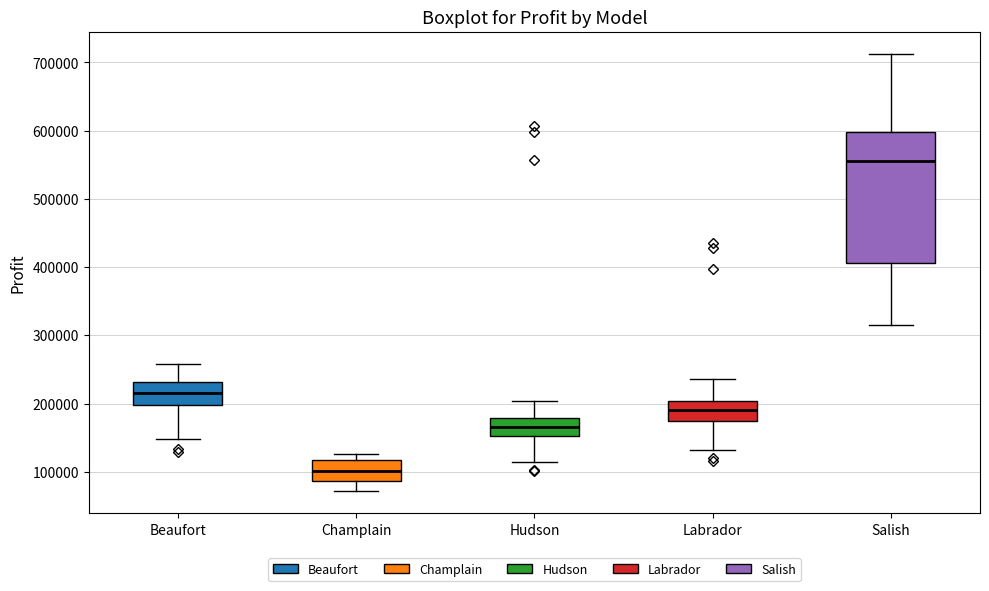

Reading left to right, read every box against the y-axis: the position of its median line, the range the box covers, and the ends of its whiskers. The values are not printed on the chart, so give them approximately, as read against the axis.

Beaufort: median 220000, box 200000 to 230000, whiskers 150000 to 260000
Champlain: median 100000, box 90000 to 120000, whiskers 70000 to 130000
Hudson: median 170000, box 150000 to 180000, whiskers 120000 to 200000
Labrador: median 190000, box 170000 to 200000, whiskers 130000 to 240000
Salish: median 560000, box 410000 to 600000, whiskers 320000 to 710000